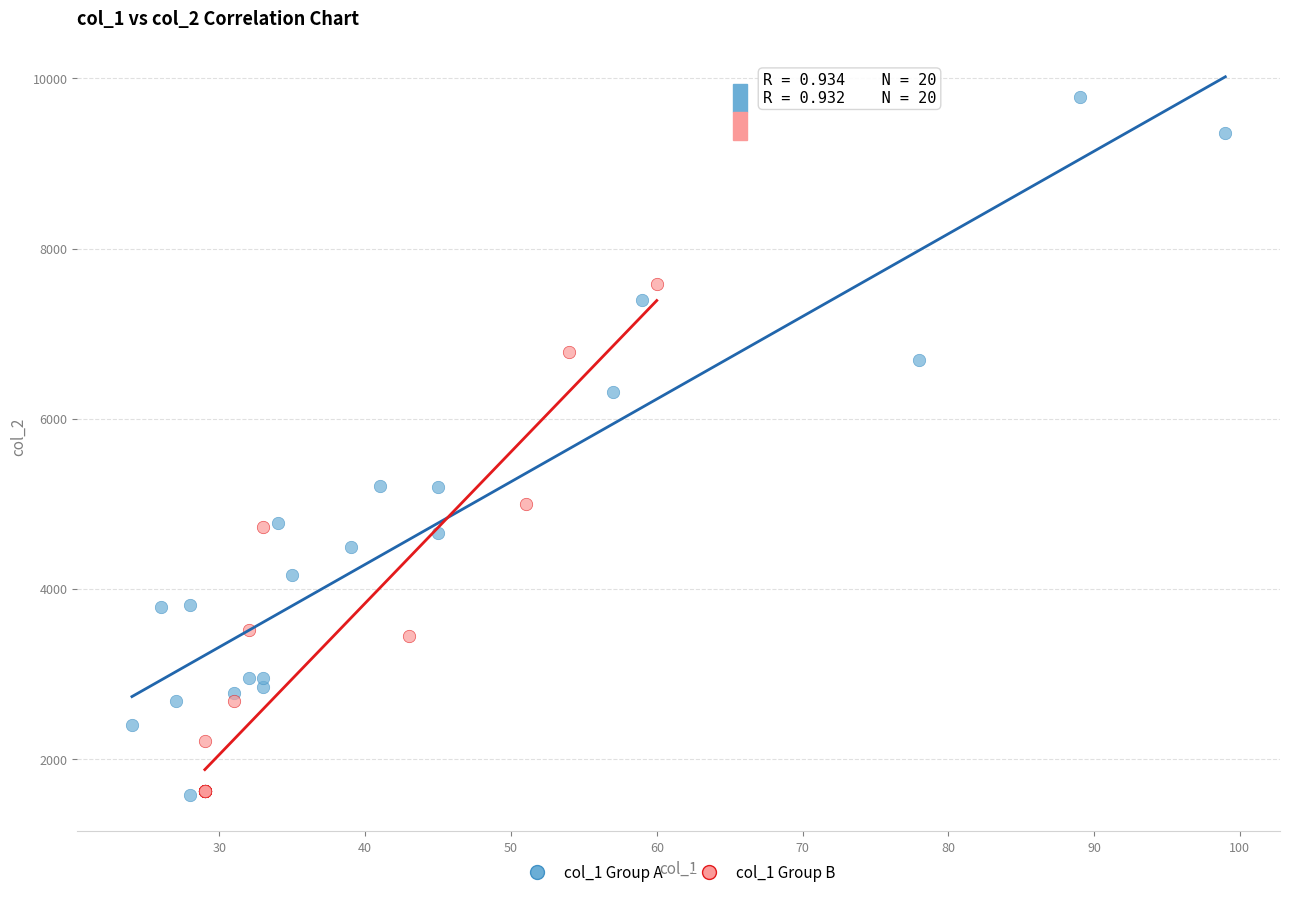

Which series contains the highest Y value?

col_1 Group A